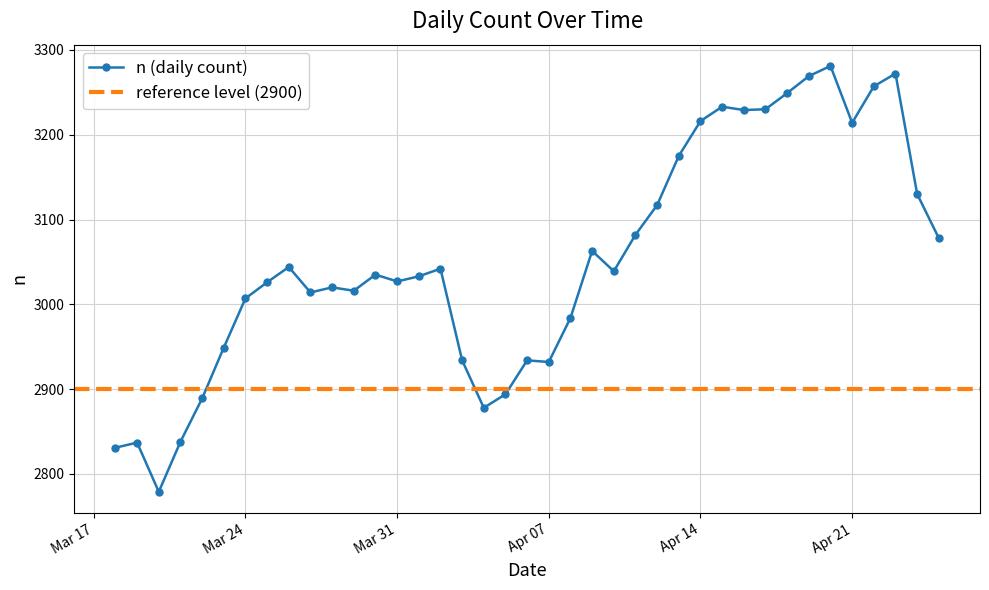

What is the greatest value displayed?

3281